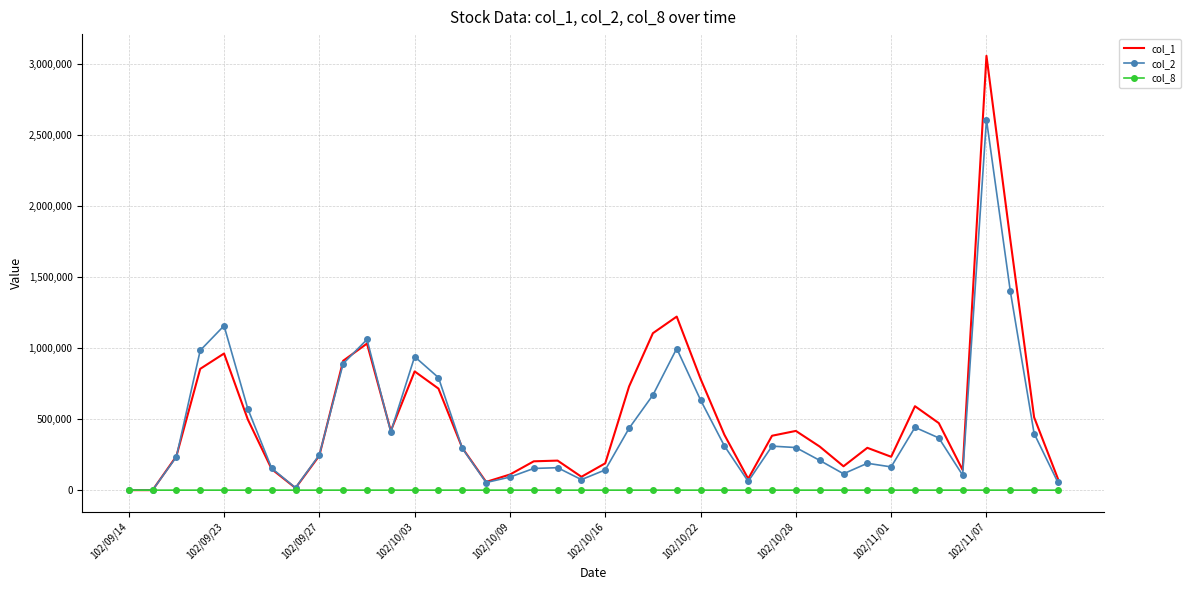

What is the maximum value shown in the chart?

3058000